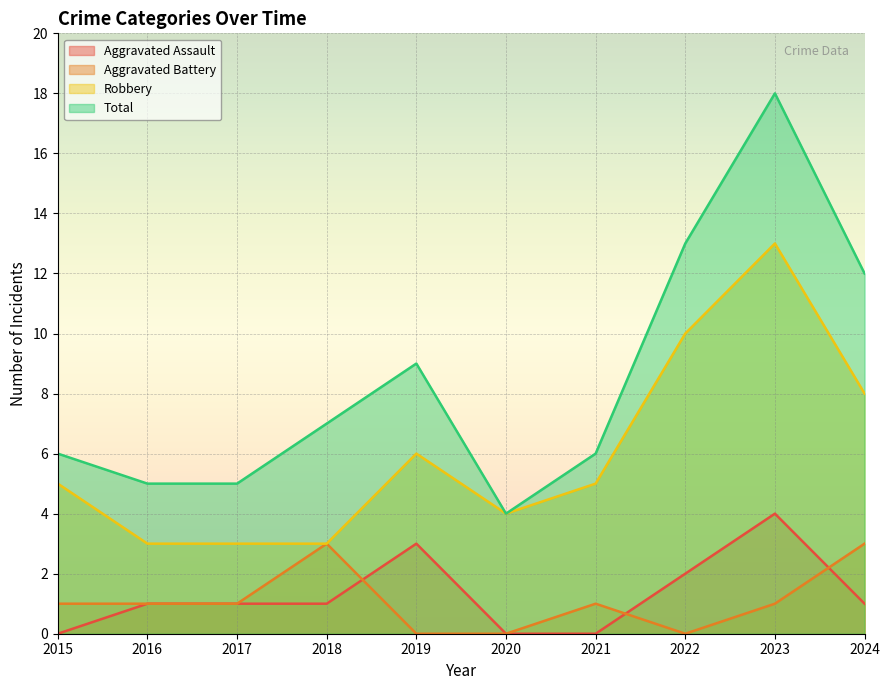

What is the sum of all Aggravated Battery values?

11